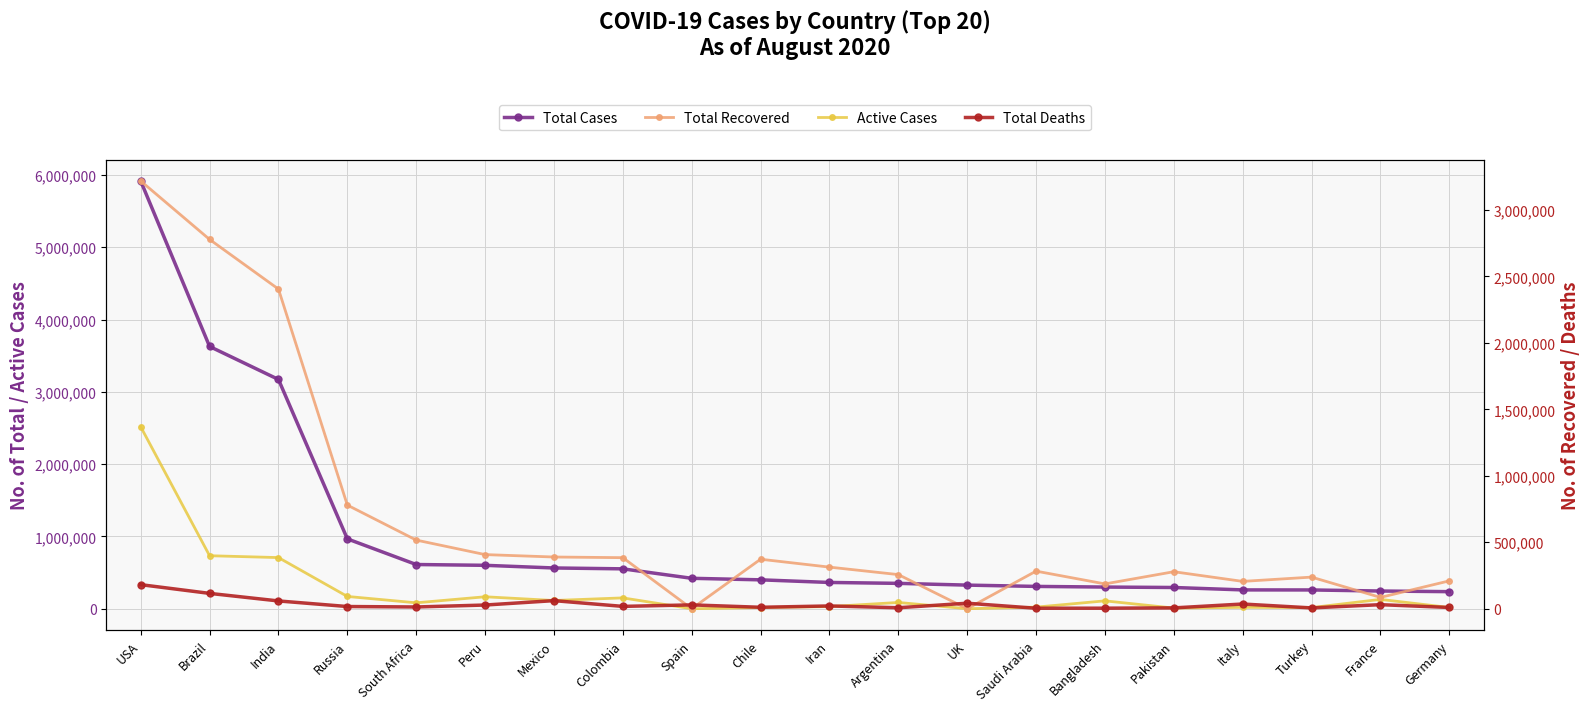

What is the maximum value for Total Recovered?

3218514